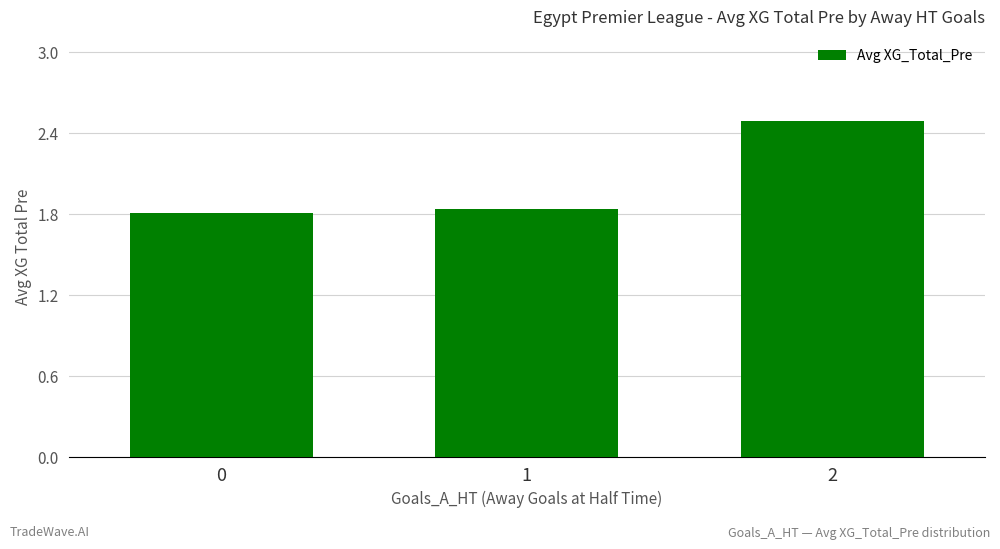

What is the greatest value displayed?

2.5